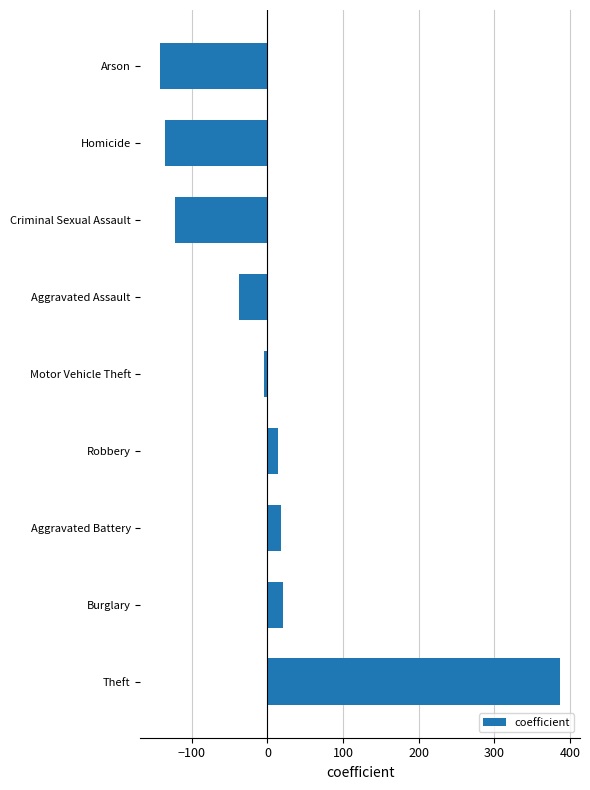

The chart shows a value of -61.2 at Aggravated Assault. True or false?

False